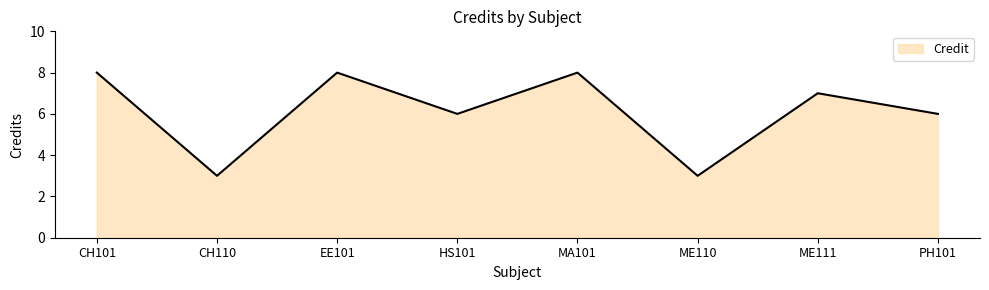

What position from the left is PH101?

8